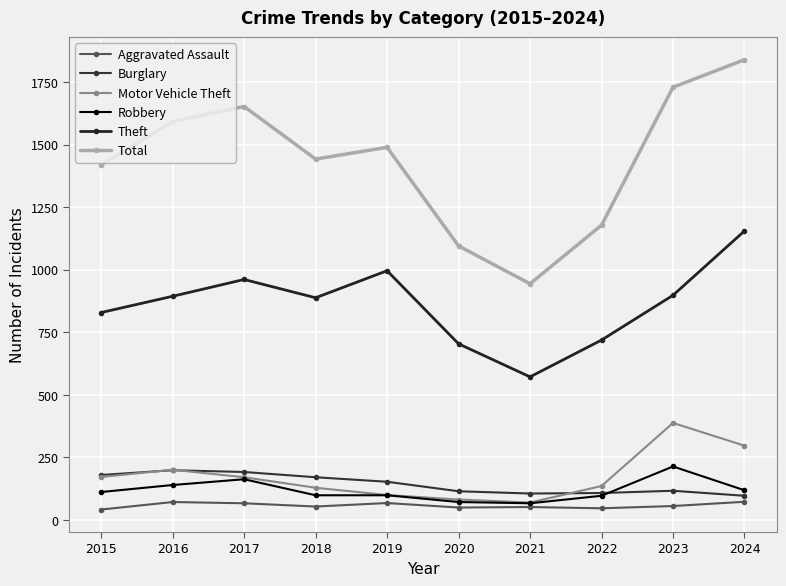

List the labels in order of Robbery value, largest first.

2023, 2017, 2016, 2024, 2015, 2018, 2019, 2022, 2020, 2021